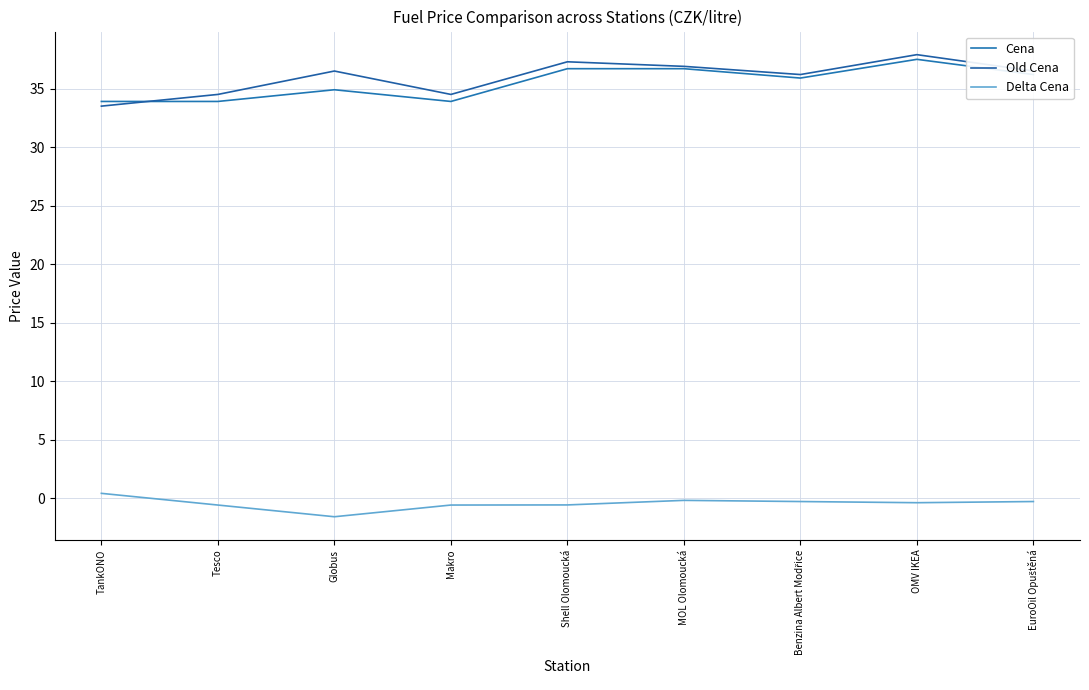

True or false: Old Cena has a value of 33.5 at TankONO.

True